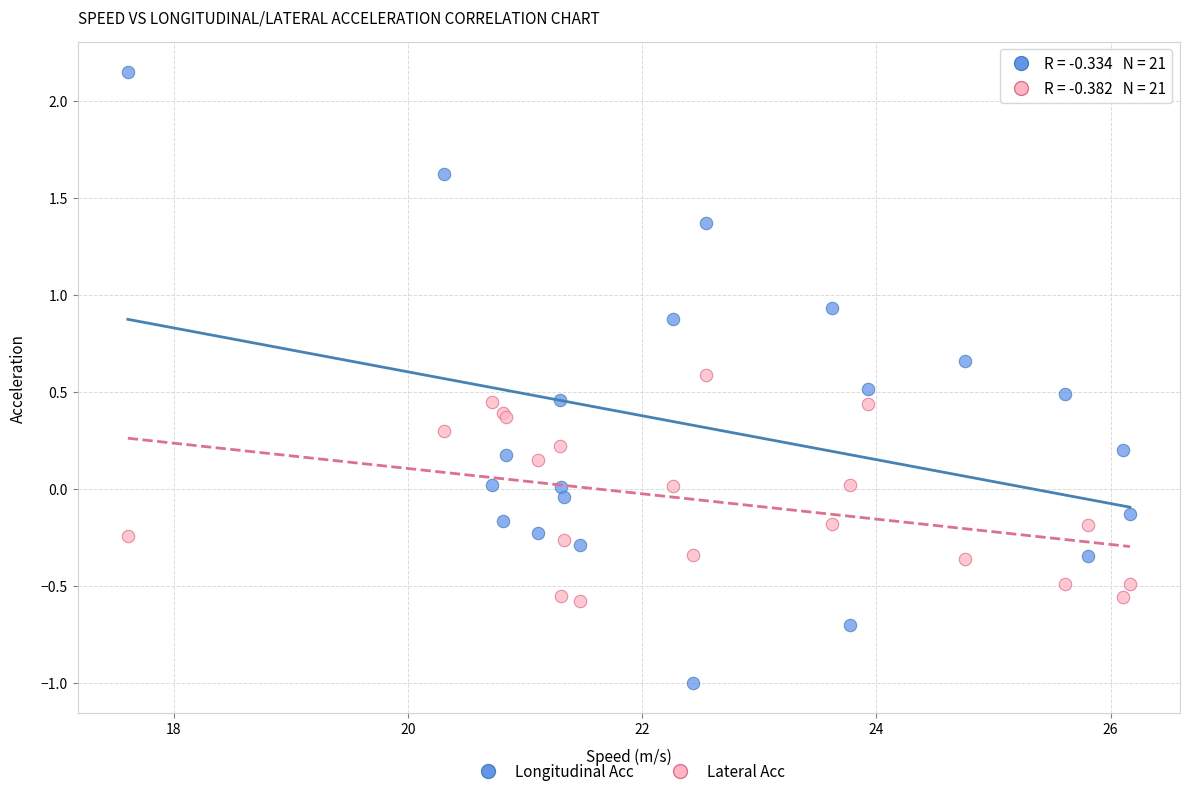

What are all the series names shown in the legend?

Longitudinal Acc, Lateral Acc